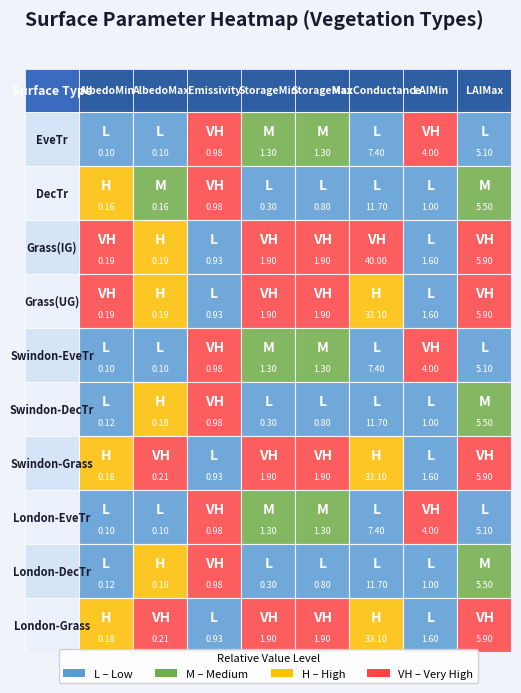

What is the average value of the EveTr series?

2.5